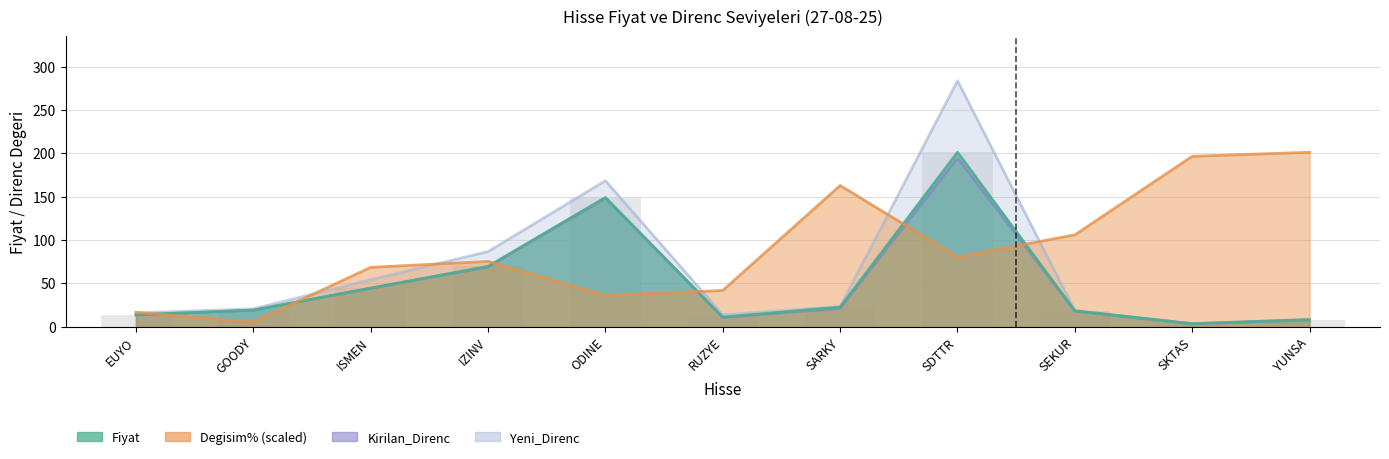

At how many categories does at least one series exceed 57?

8